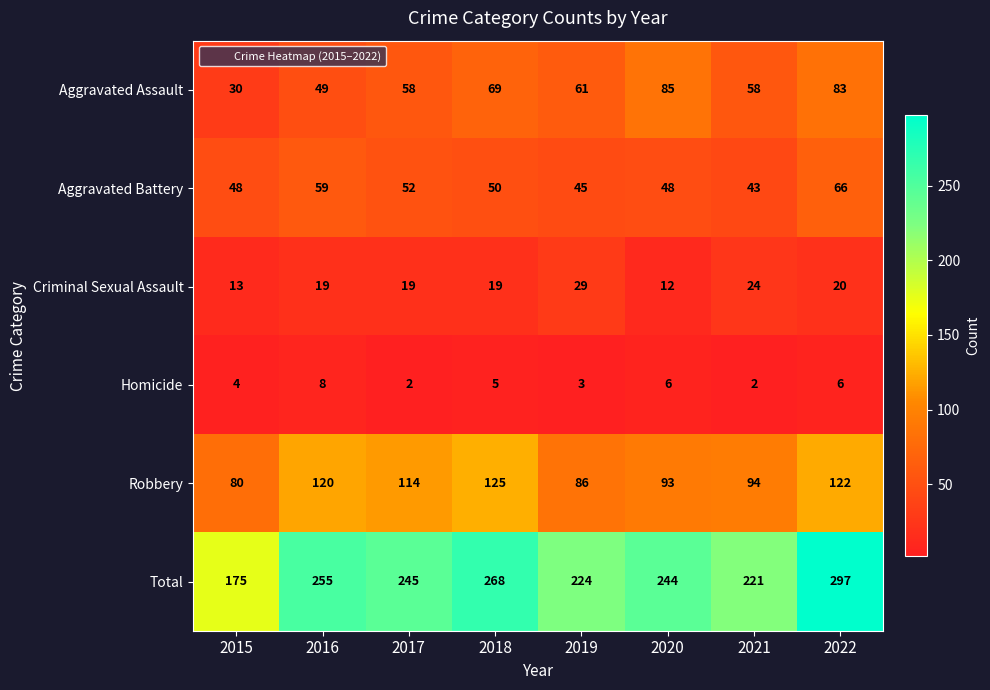

What is the greatest value displayed?

297